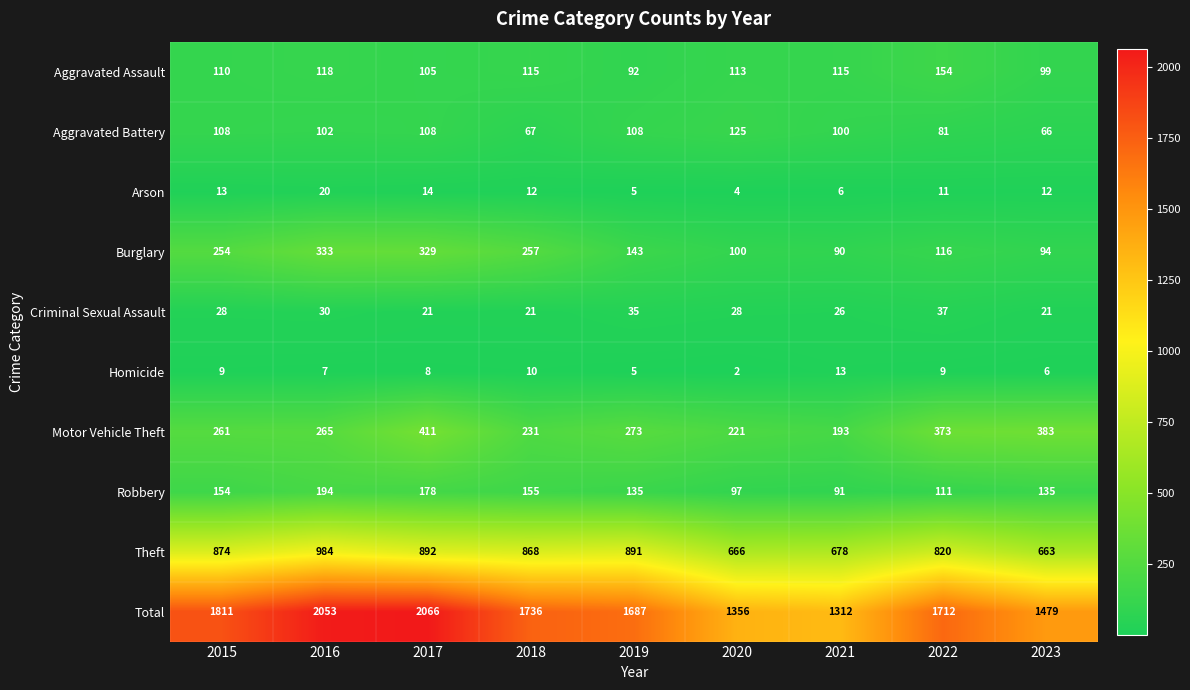

What is the difference between the highest and lowest values at 2018?

1726